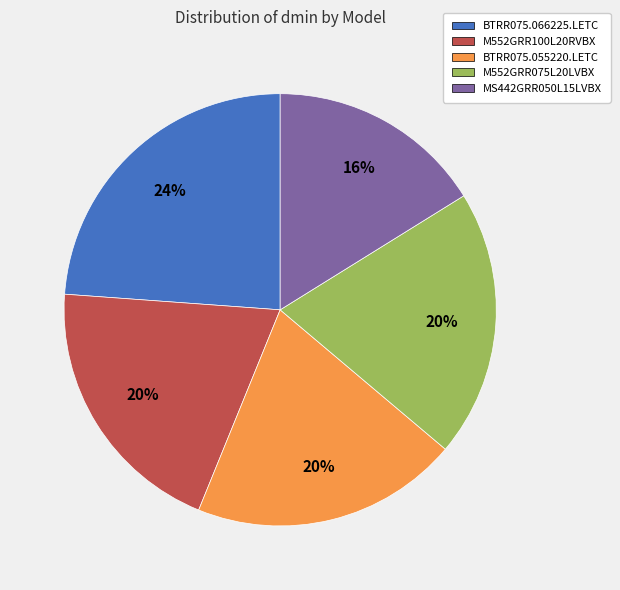

Is it true that BTRR075.055220.LETC is 14% of the pie?

False